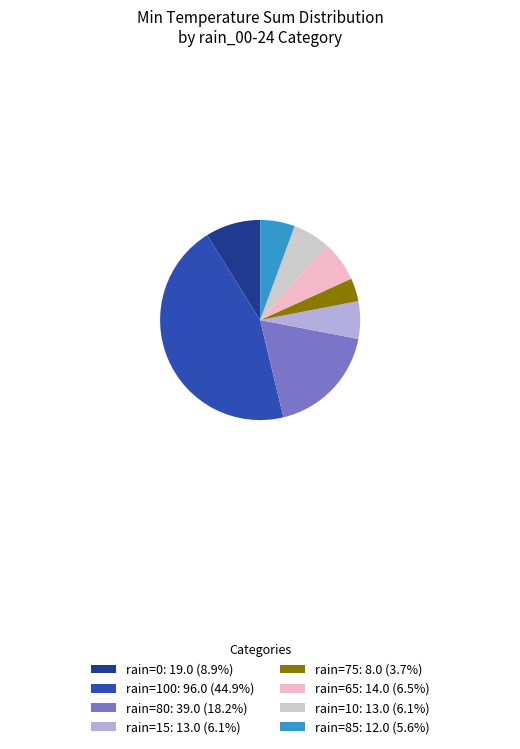

Count the number of slices in the pie.

8